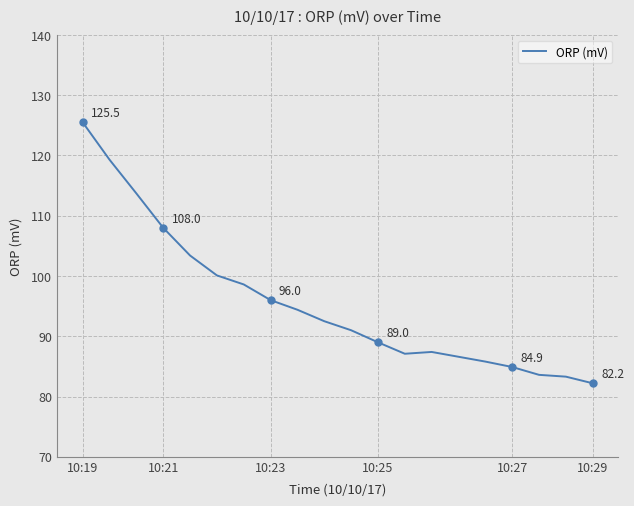

The ORP (mV) series shows 126.7 at 10:29. True or false?

False